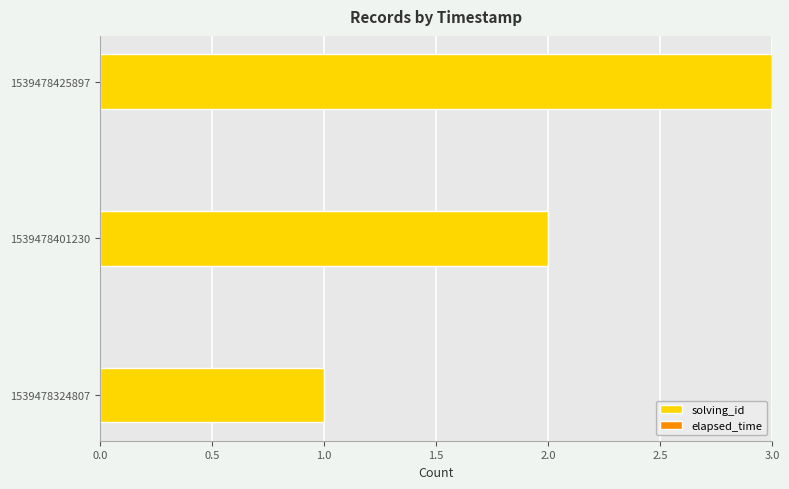

Count the number of categories in the chart.

3